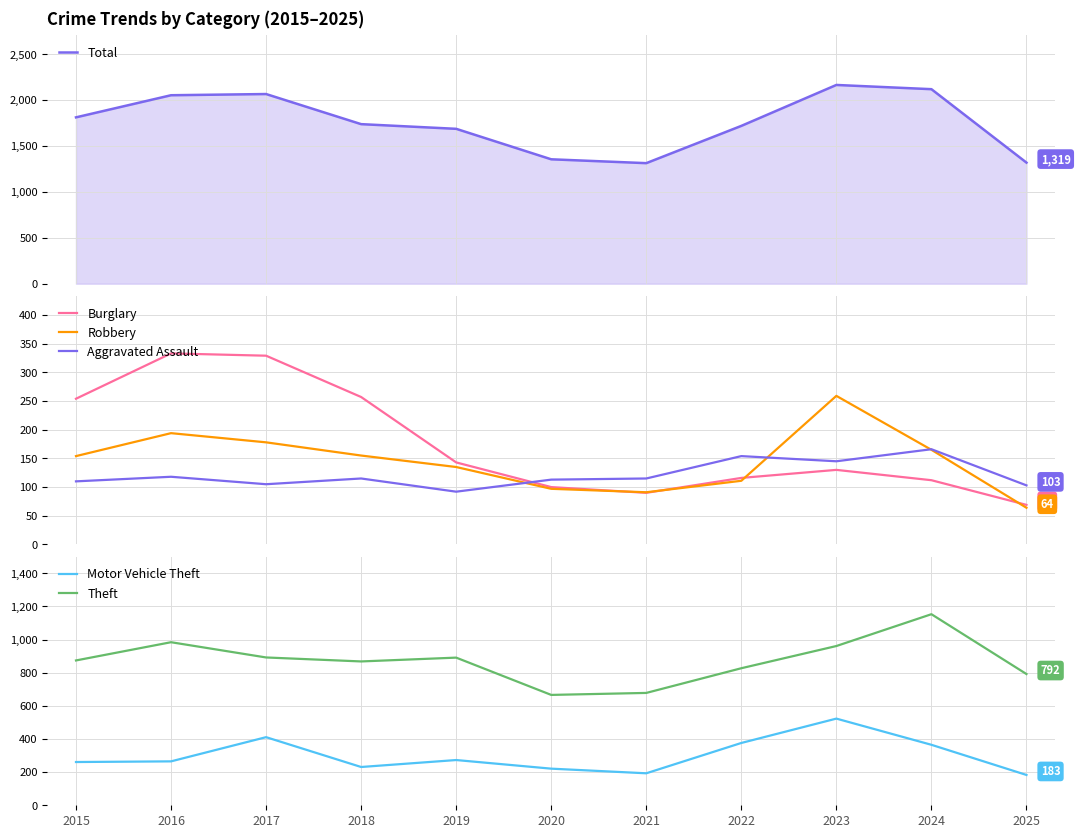

Is the value of Motor Vehicle Theft at 2020 greater than the value of Total at 2021?

No